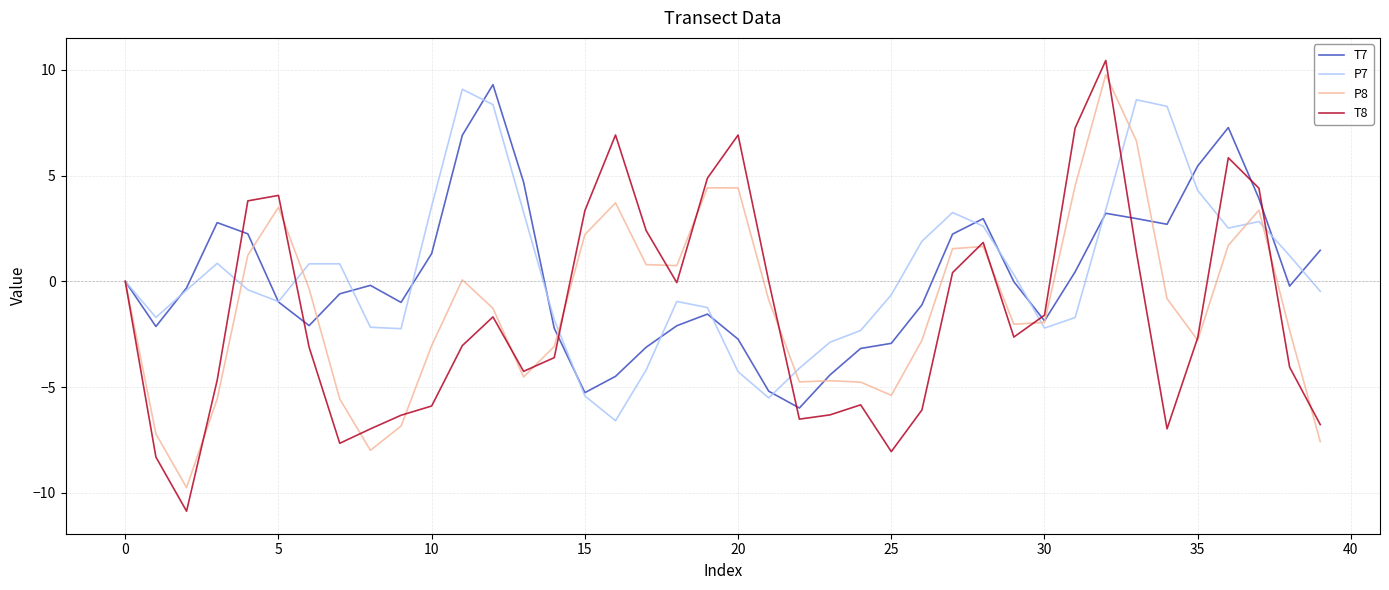

Which series has the largest range (max minus min)?

T8